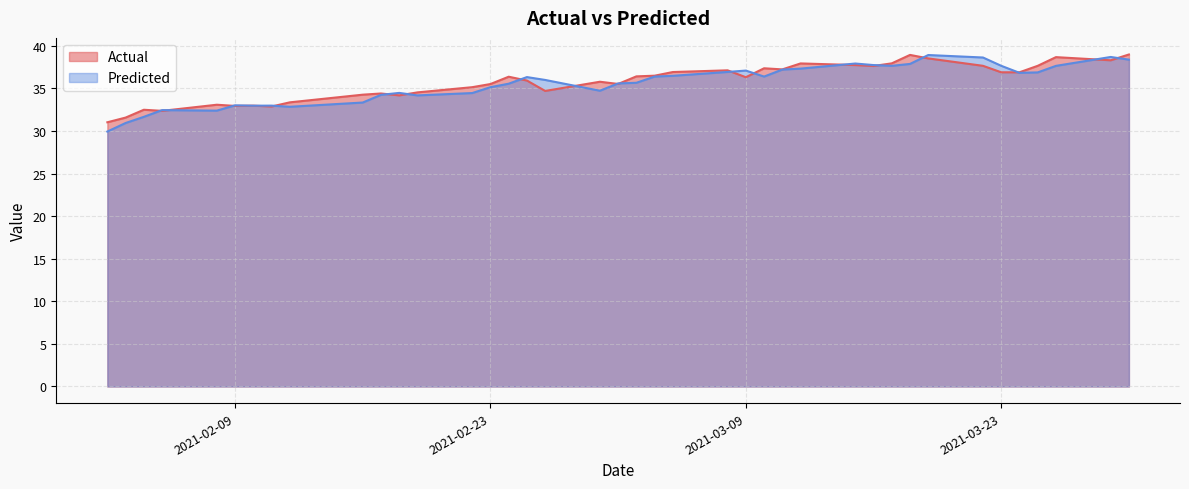

What is the minimum value for Predicted?

29.9